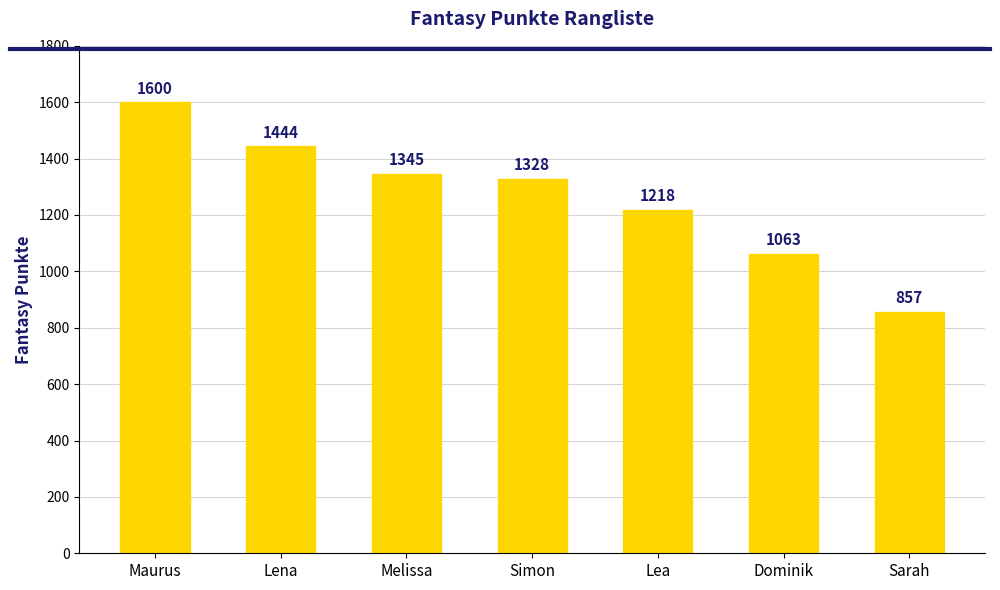

At which category does the chart reach its minimum across all series?

Sarah